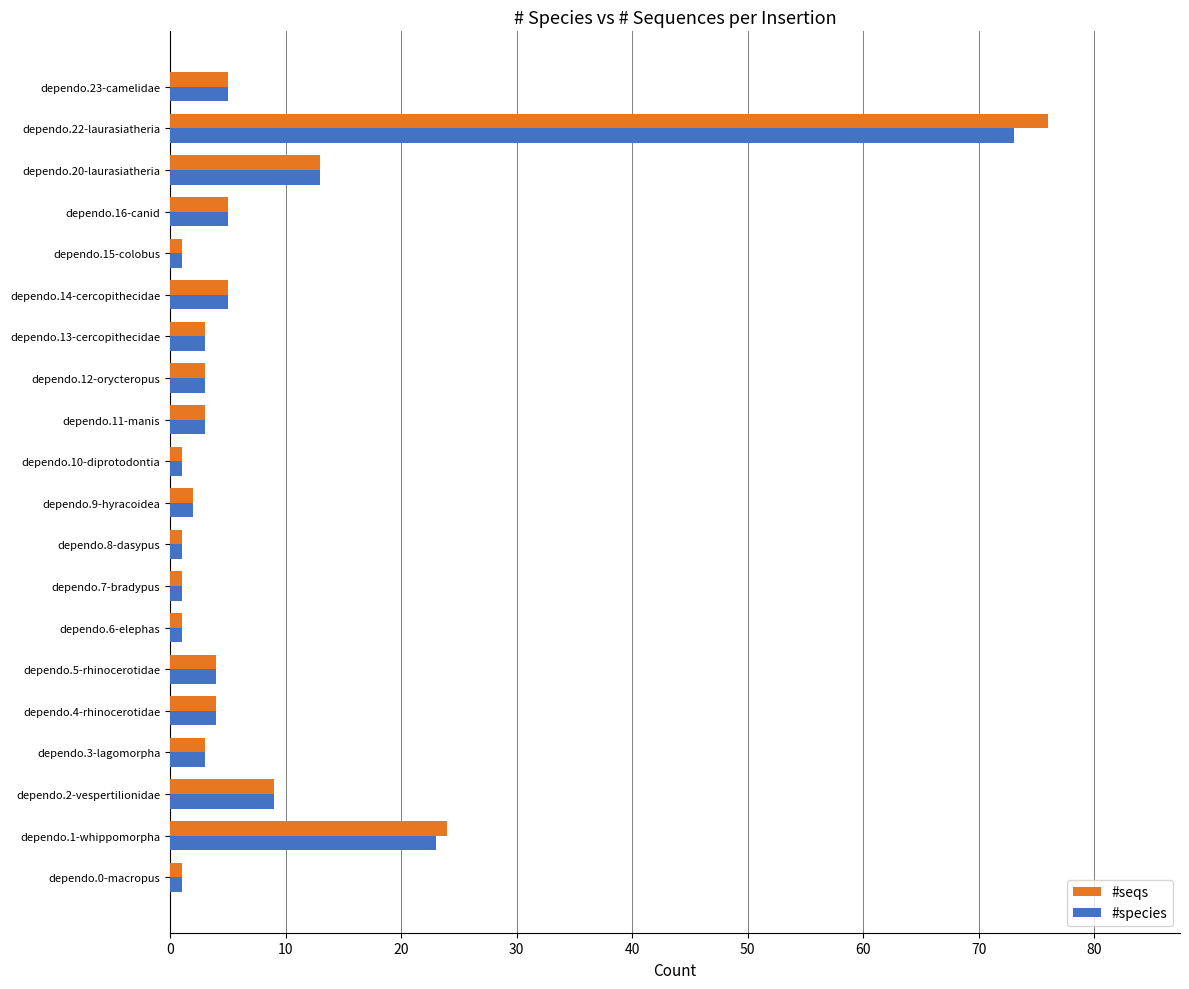

Which series has the widest spread of values?

#seqs